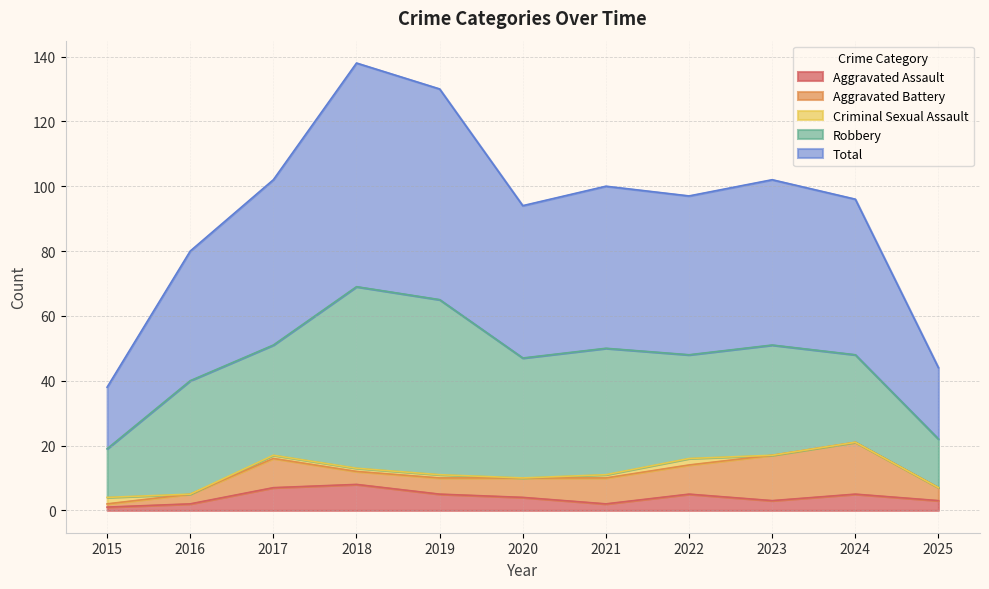

What is the sum of all Robbery values?

378